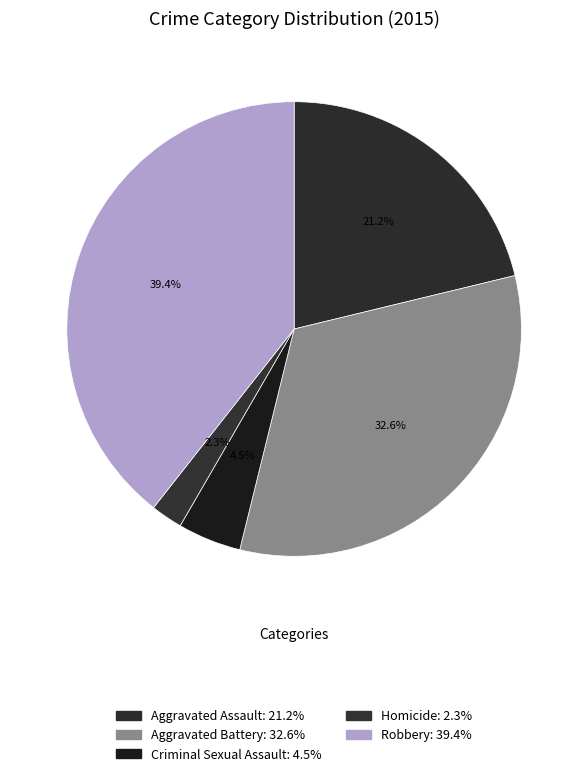

Which has a higher value, Criminal Sexual Assault or Aggravated Battery?

Aggravated Battery